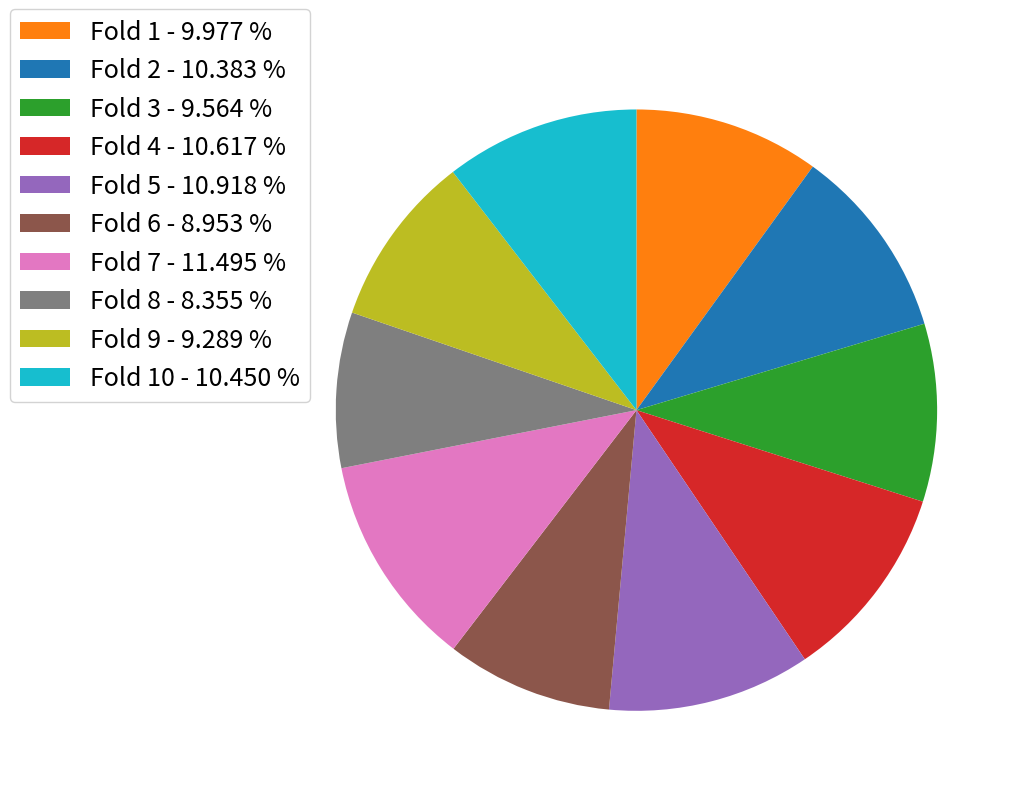

Is there a majority slice in this chart?

No